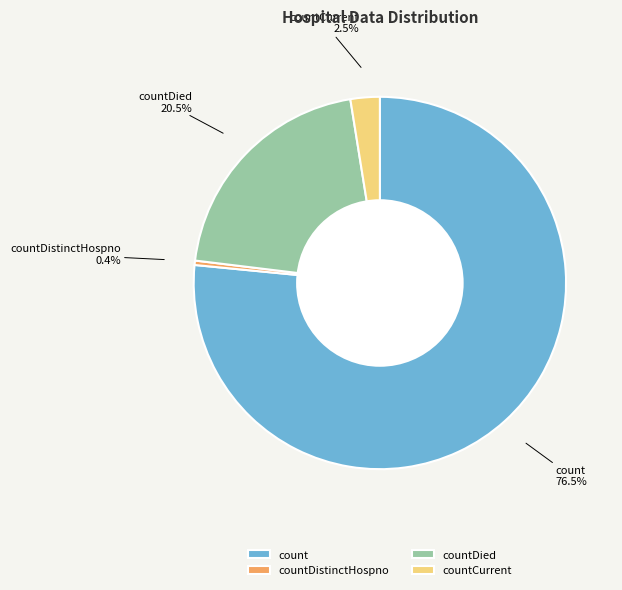

To the nearest percent, what is the combined percentage of countDied and countCurrent?

23%